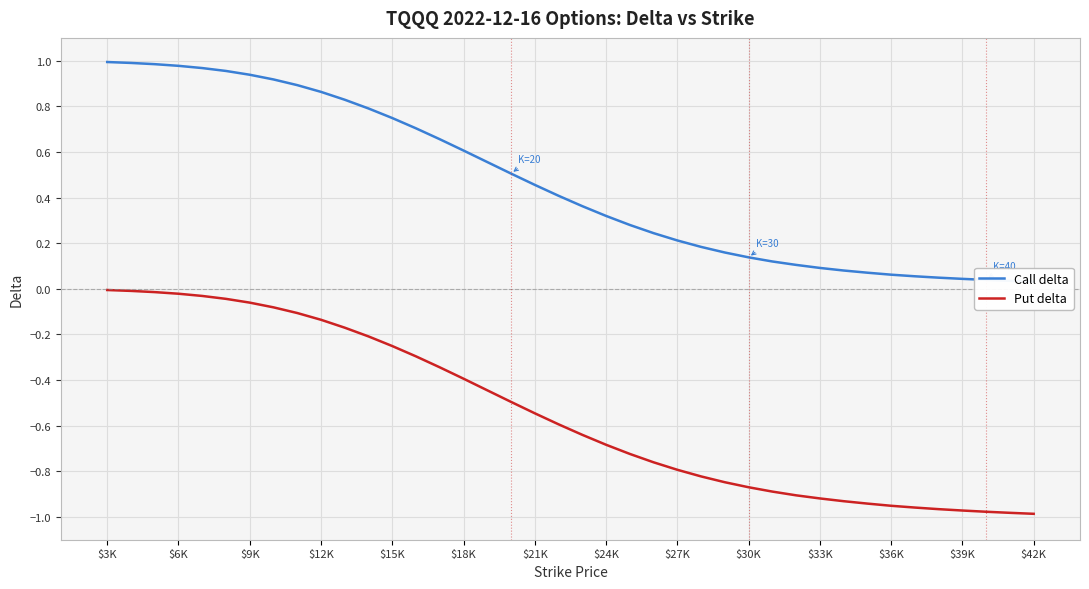

The value of Put delta at $18K is -0.2. True or false?

False